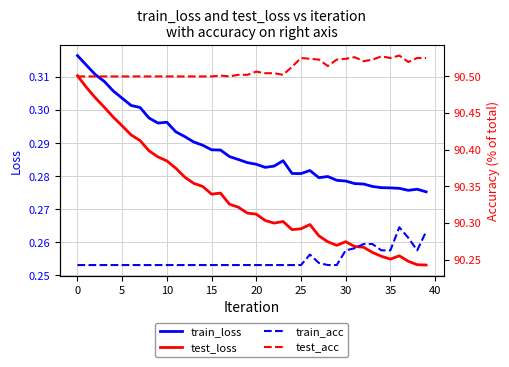

Count the number of categories in the chart.

40